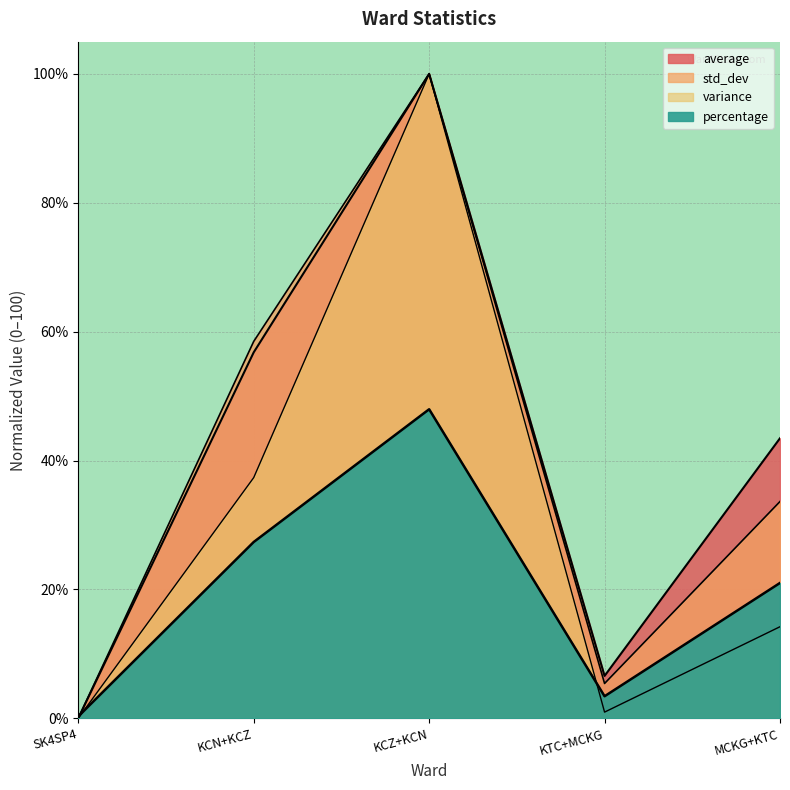

Reading left to right, what are all the values shown in this chart?

average: 0.0	56.8	100.0	6.6	43.5
std_dev: 0.0	58.5	100.0	5.4	33.6
variance: 0.0	37.3	100.0	1.0	14.2
percentage: 0.3	27.4	48.0	3.4	21.0